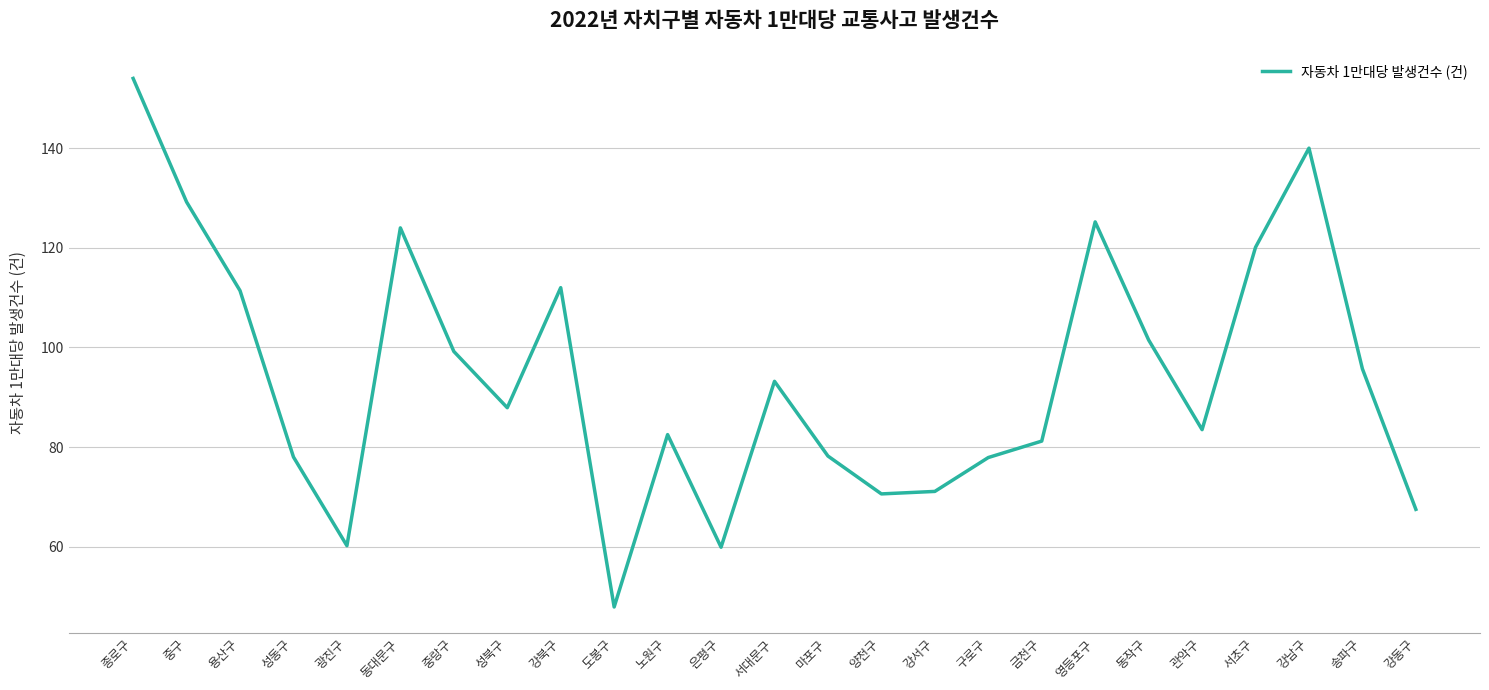

At which category does the data reach its first local valley?

광진구